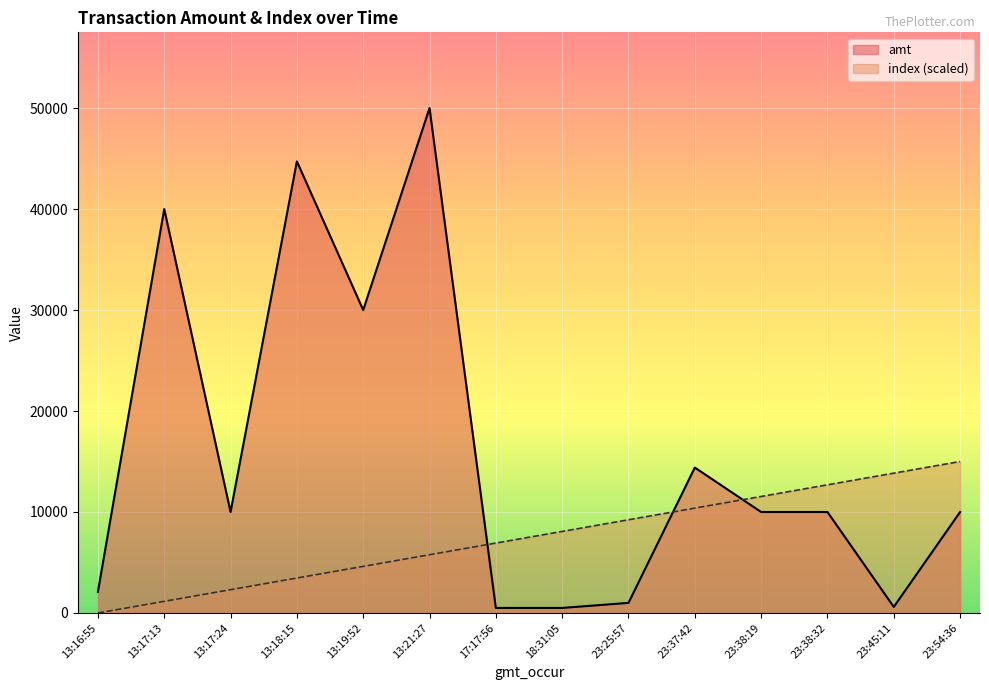

Which series changed the most between 13:17:13 and 23:38:19?

amt